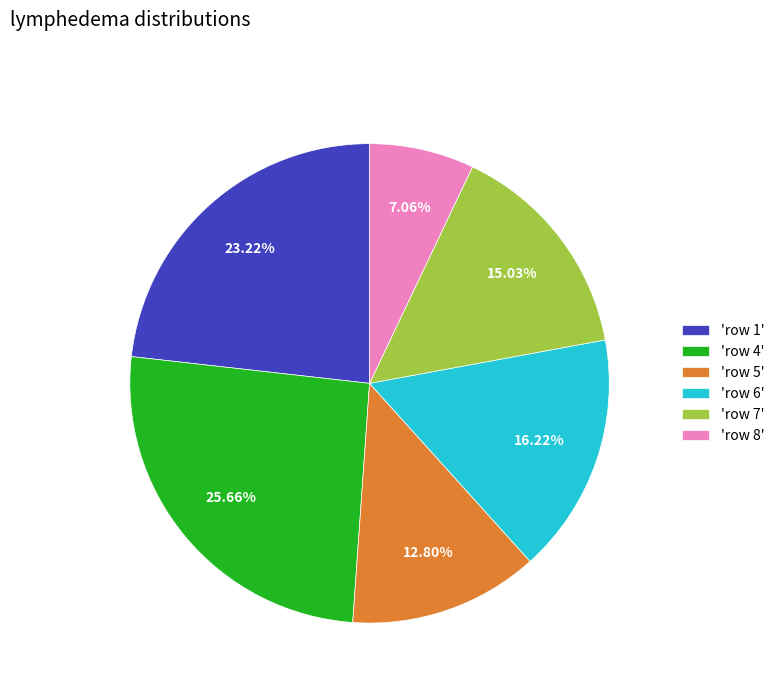

Is there any slice that represents more than half of the pie?

No